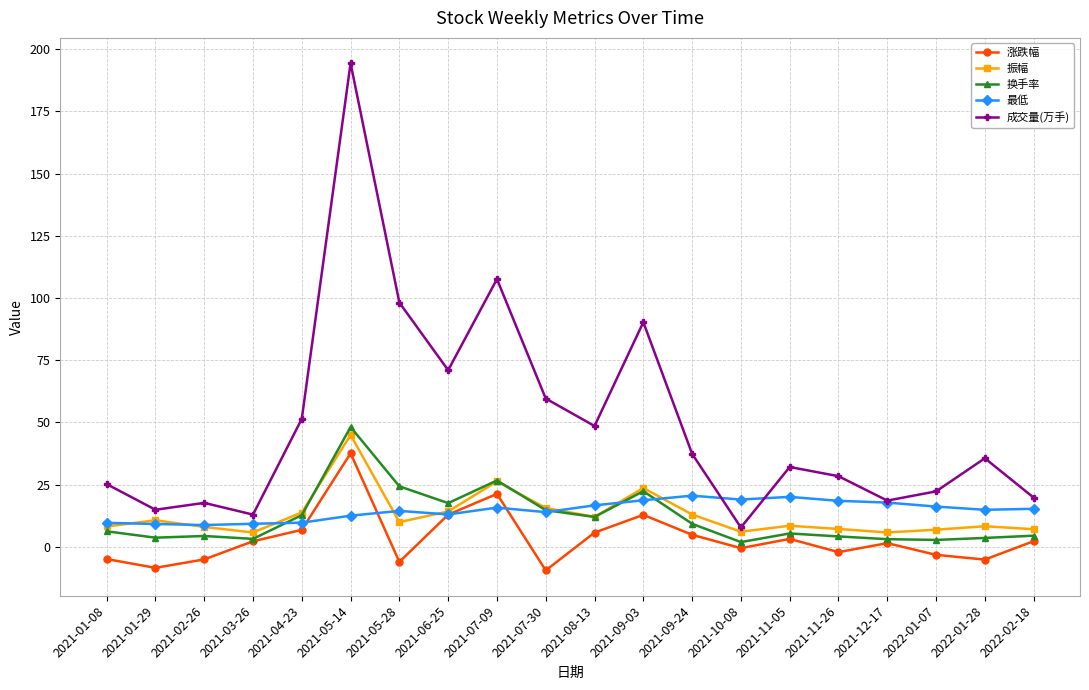

What is the label of the 12th point from the right?

2021-07-09